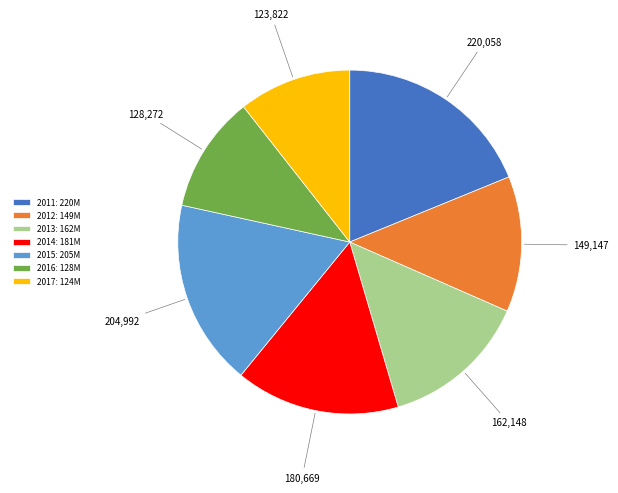

What is the ratio of the value at 2011 to the value at 2013?

1.4